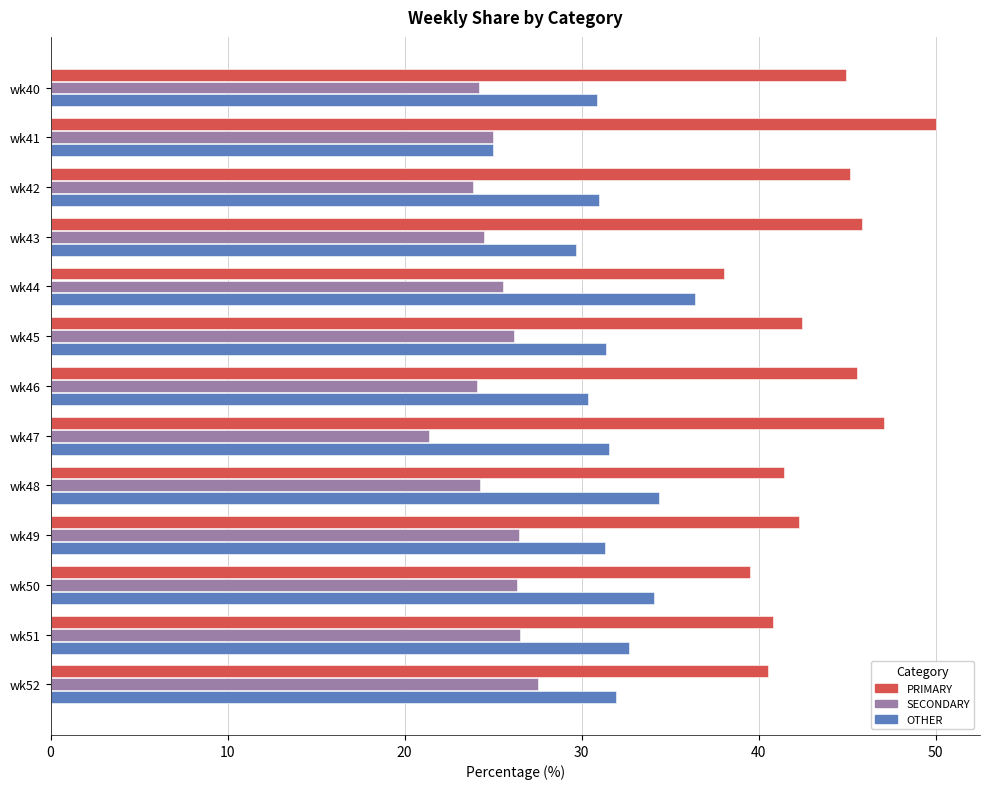

Rank the series at wk40 from highest to lowest value.

PRIMARY, OTHER, SECONDARY